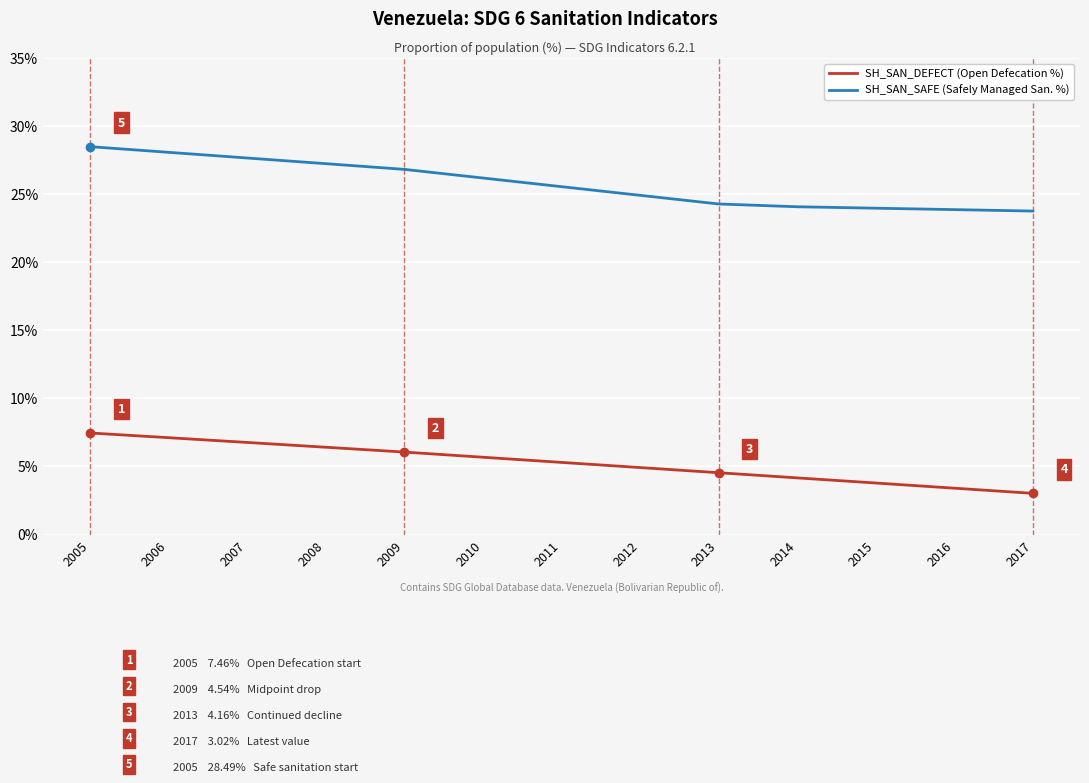

At which category is the sum across all series the highest?

2005